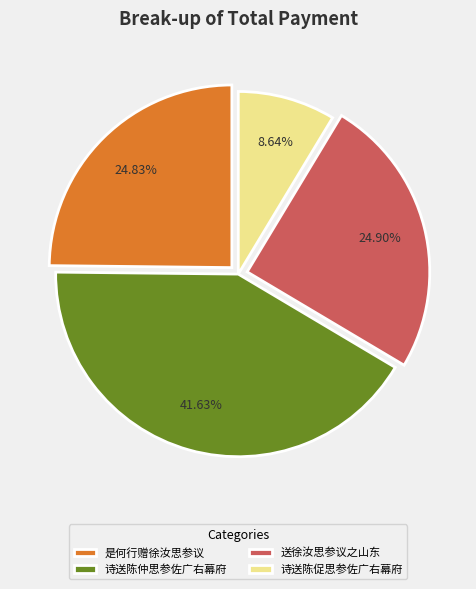

What is the total percentage of 送徐汝思参议之山东 and 诗送陈促思参佐广右幕府?

33.5%